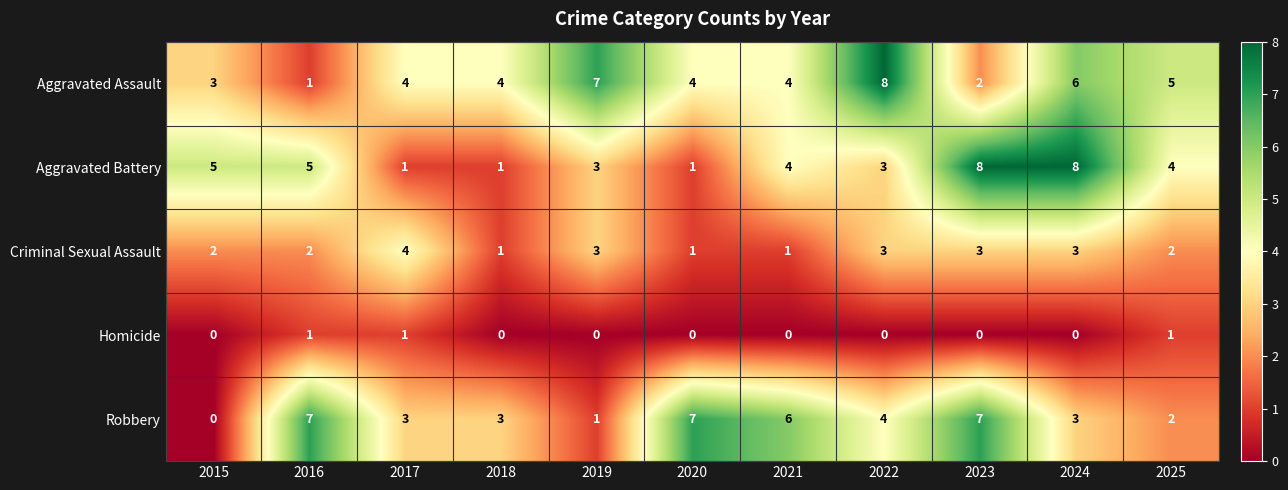

What is the maximum value shown in the chart?

8